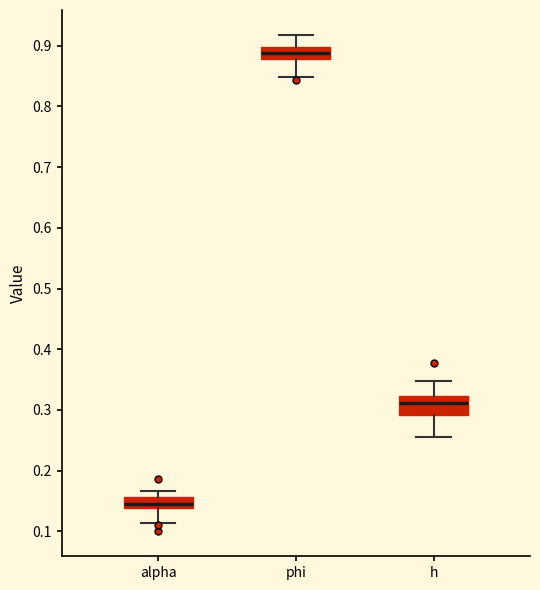

Reading left to right, read every box against the y-axis: the position of its median line, the range the box covers, and the ends of its whiskers. The values are not printed on the chart, so give them approximately, as read against the axis.

alpha: median 0.15, box 0.14 to 0.16, whiskers 0.11 to 0.17
phi: median 0.89, box 0.88 to 0.90, whiskers 0.85 to 0.92
h: median 0.31, box 0.29 to 0.32, whiskers 0.26 to 0.35